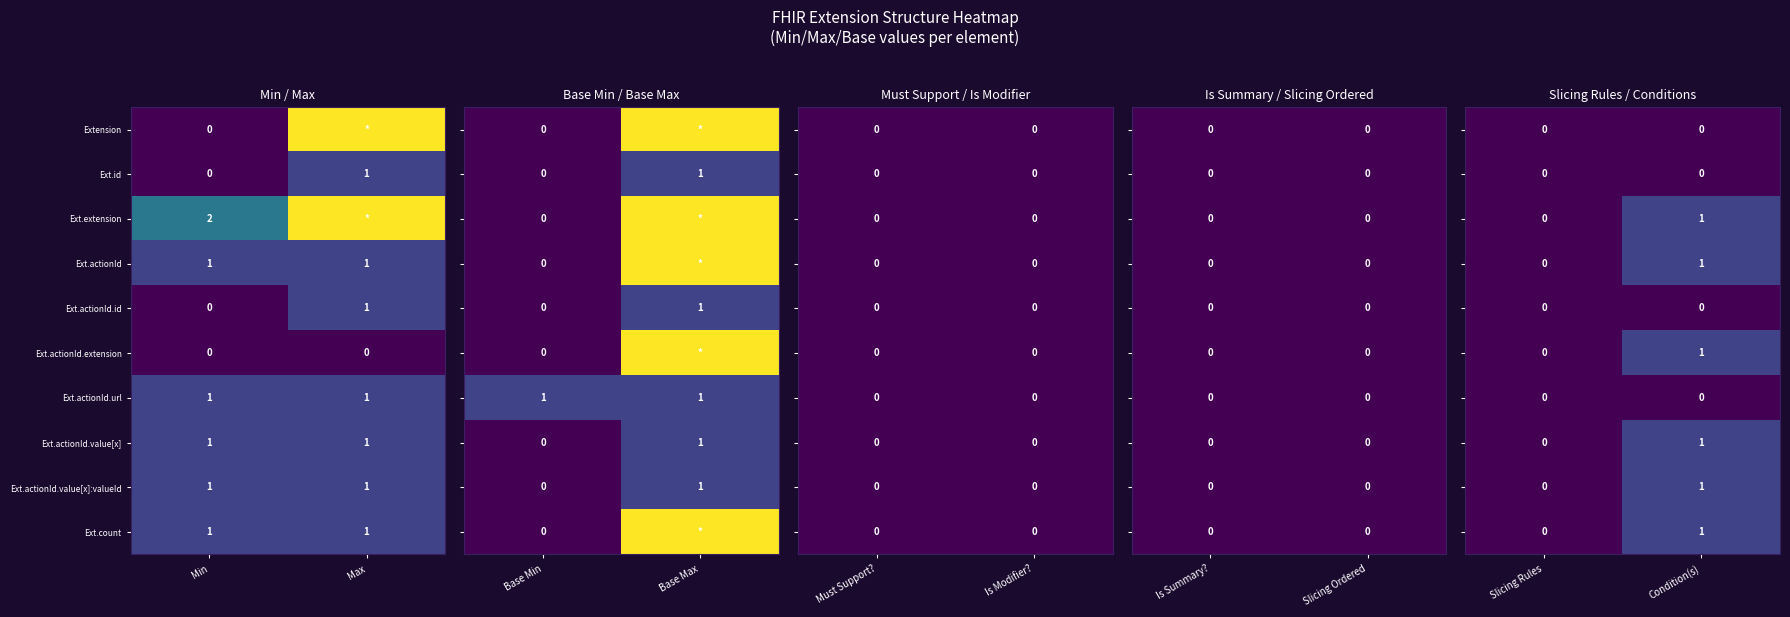

The Ext.actionId.value[x] series shows 1 at Max. True or false?

True